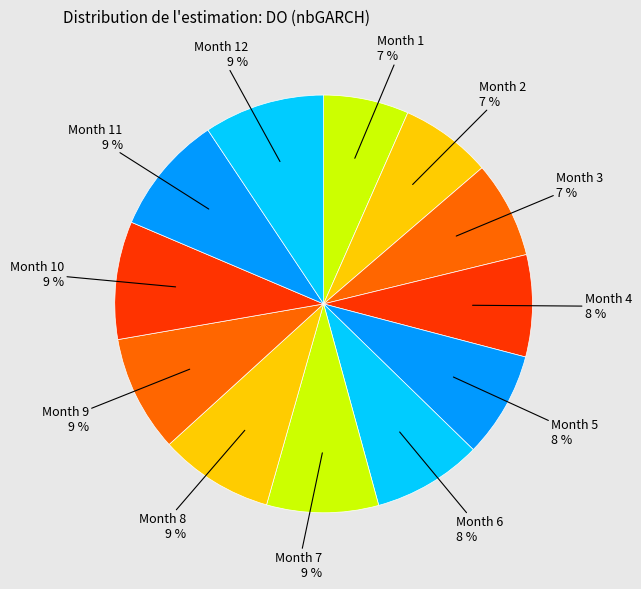

Is there any slice that represents more than half of the pie?

No